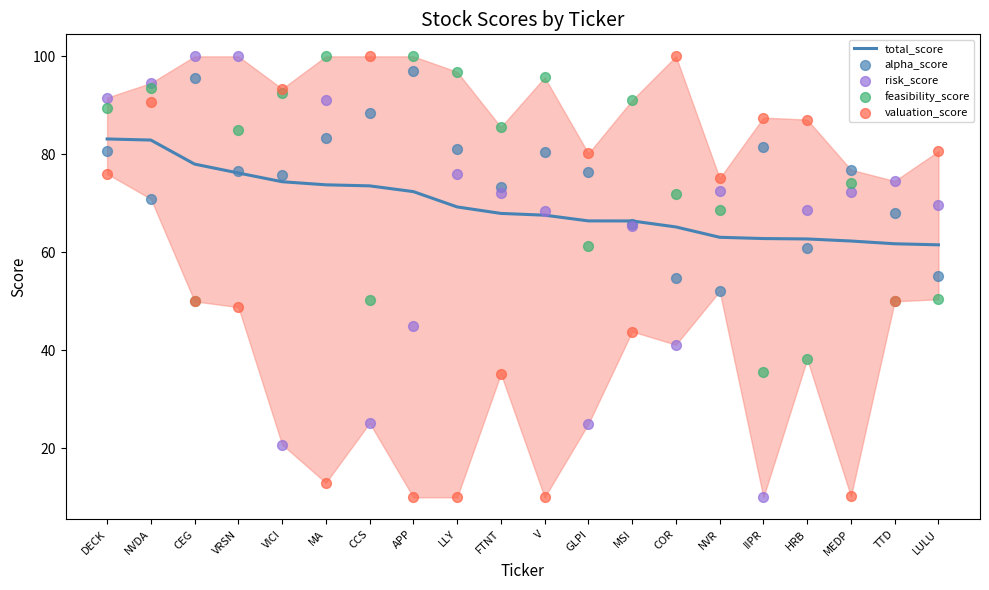

What are all the series names shown in the legend?

total_score, alpha_score, risk_score, feasibility_score, valuation_score